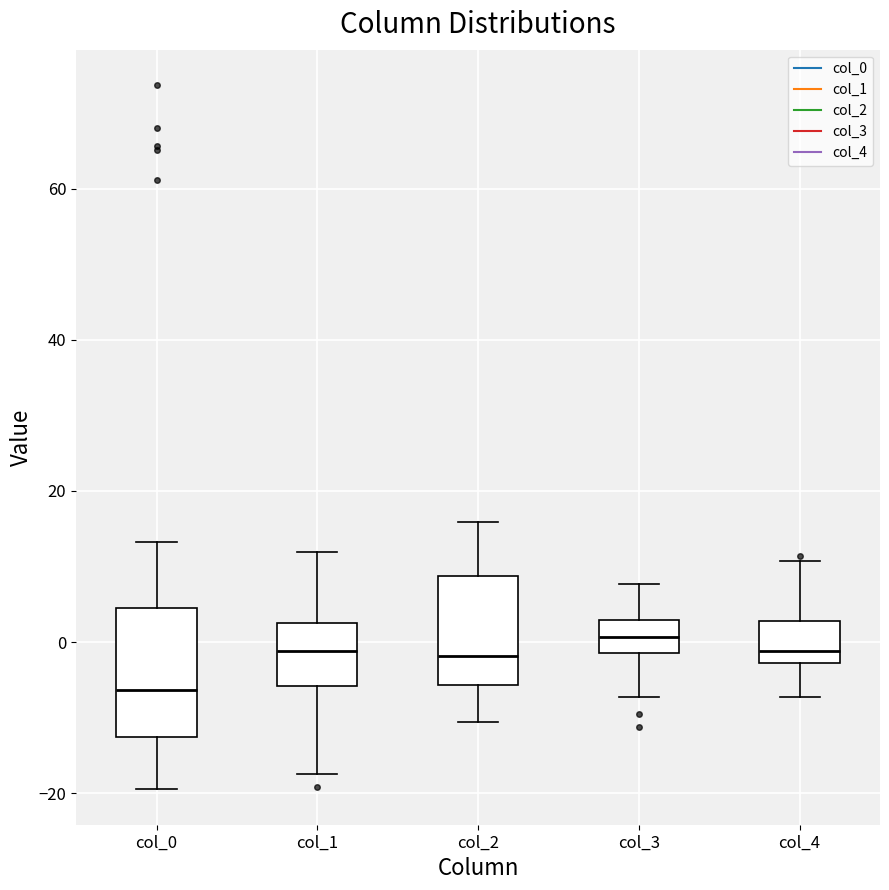

Reading left to right, read every box against the y-axis: the position of its median line, the range the box covers, and the ends of its whiskers. The values are not printed on the chart, so give them approximately, as read against the axis.

col_0: median -6, box -12 to 4, whiskers -20 to 14
col_1: median -2, box -6 to 2, whiskers -18 to 12
col_2: median -2, box -6 to 8, whiskers -10 to 16
col_3: median 0, box -2 to 2, whiskers -8 to 8
col_4: median -2 (just above the box's lower edge), box -2 to 2, whiskers -8 to 10